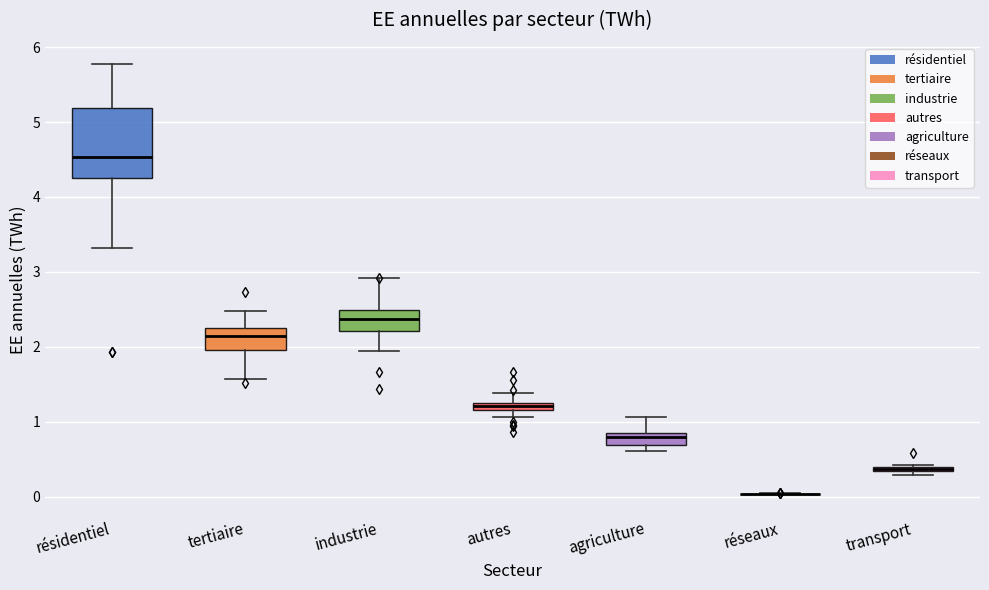

Comparing the boxes themselves (not the whiskers), which one is the tallest?

résidentiel